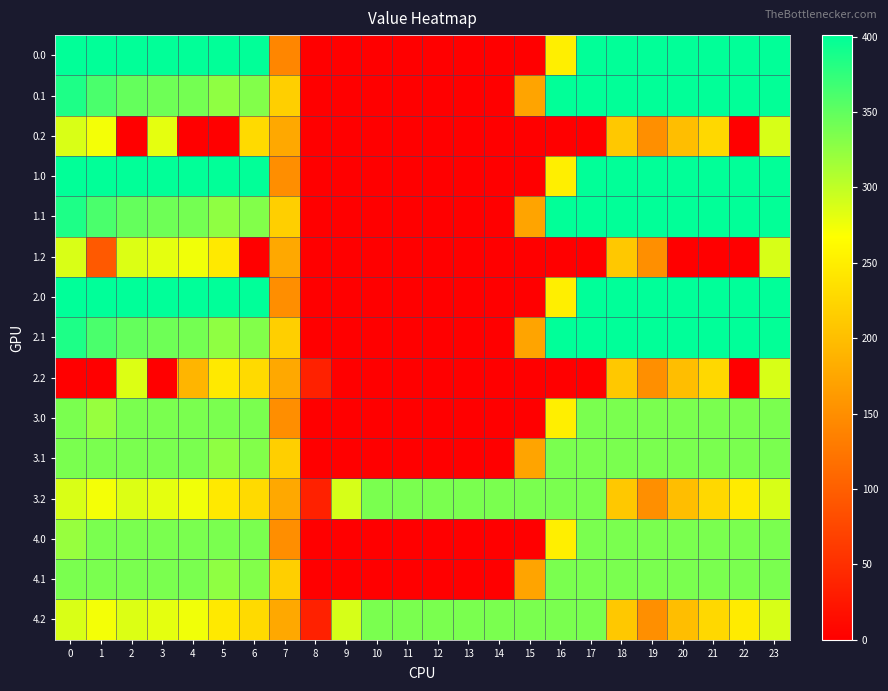

Between 4 and 18, which series saw the biggest shift?

row_2